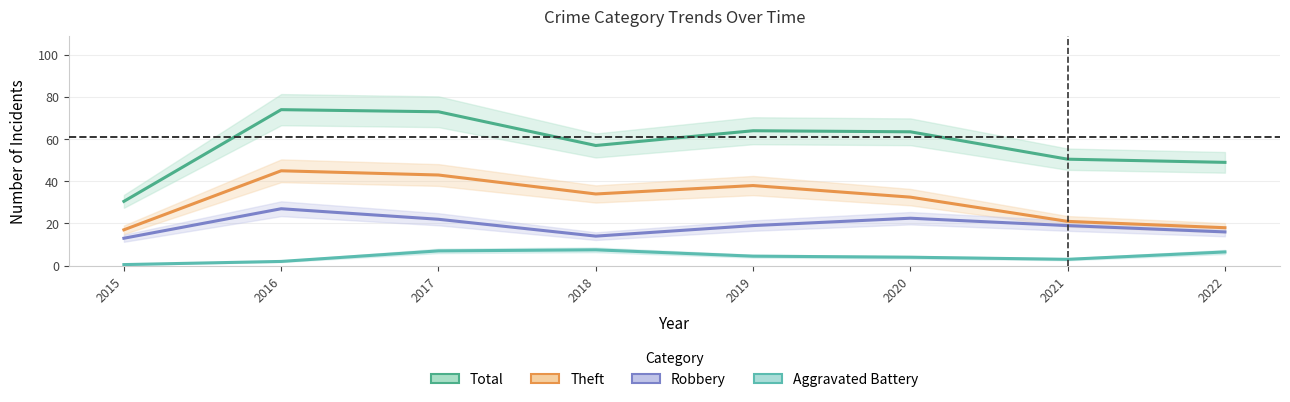

Between 2019 and 2021, which series saw the biggest shift?

Theft